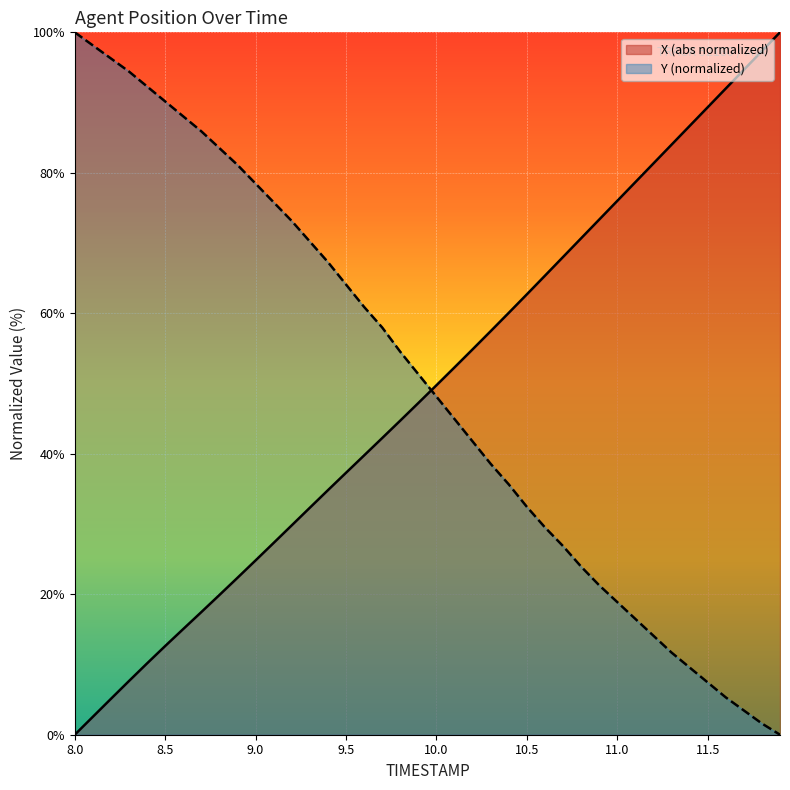

Count the number of data series in this chart.

2